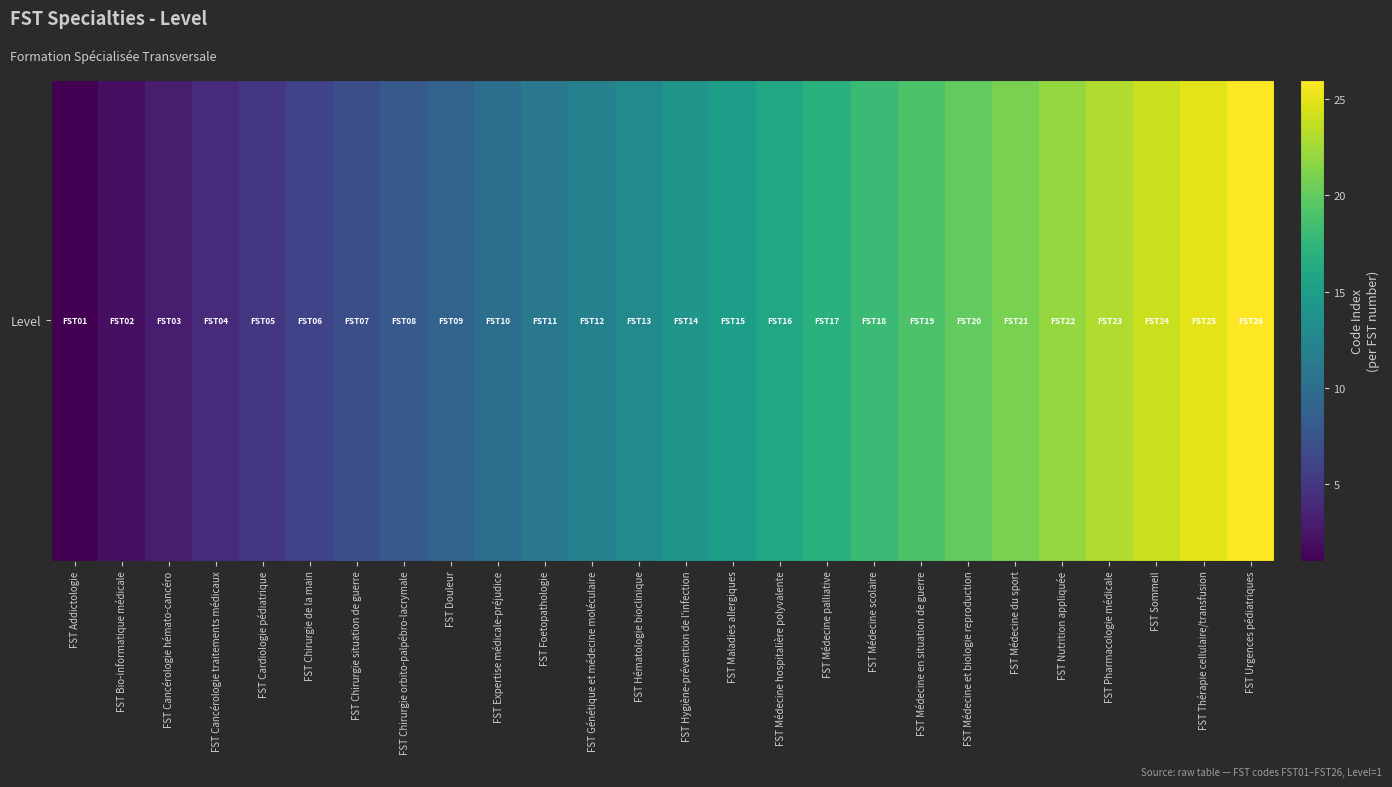

Is it true that the value at FST Foetopathologie is 17?

False